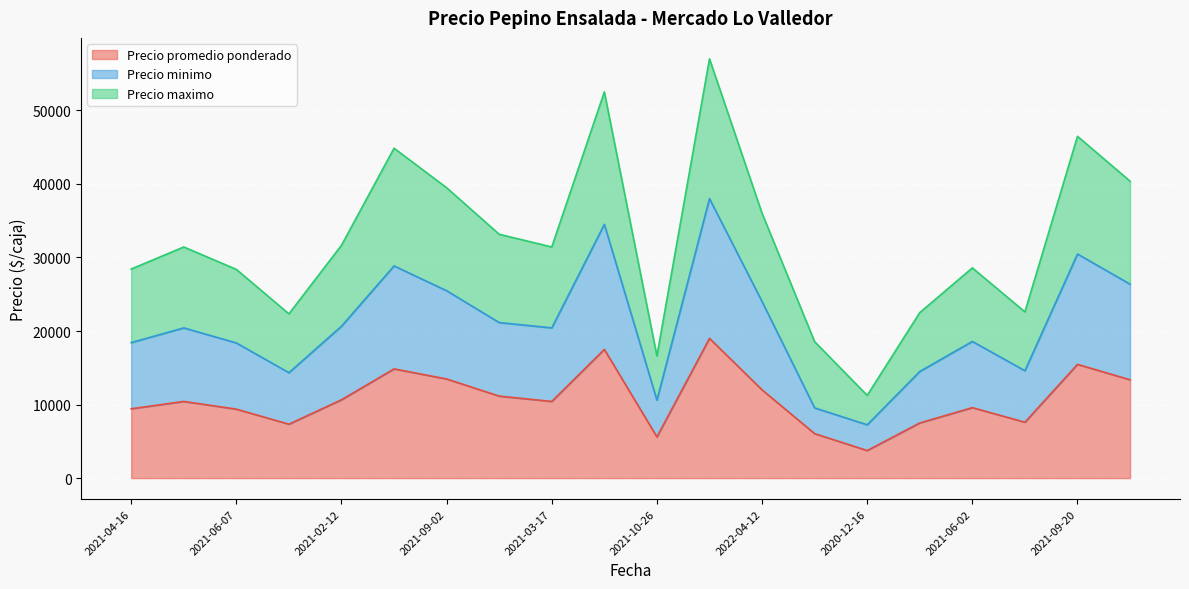

What is the minimum value for Precio promedio ponderado?

3750